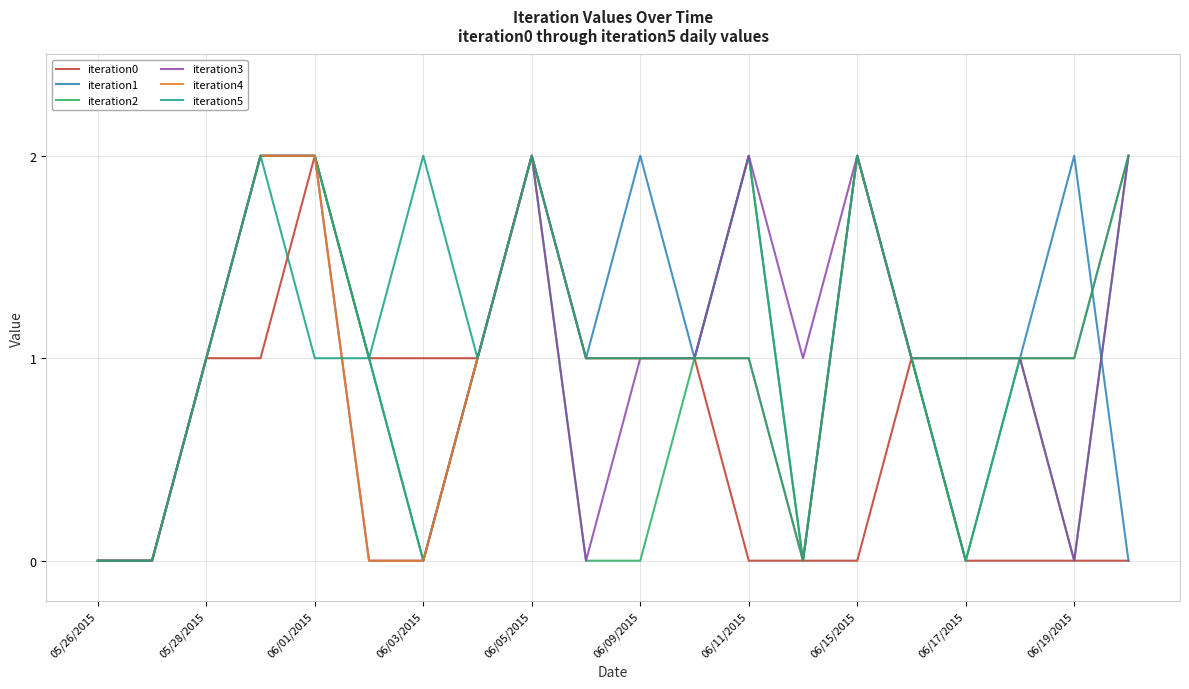

What is the sum of all iteration3 values?

20